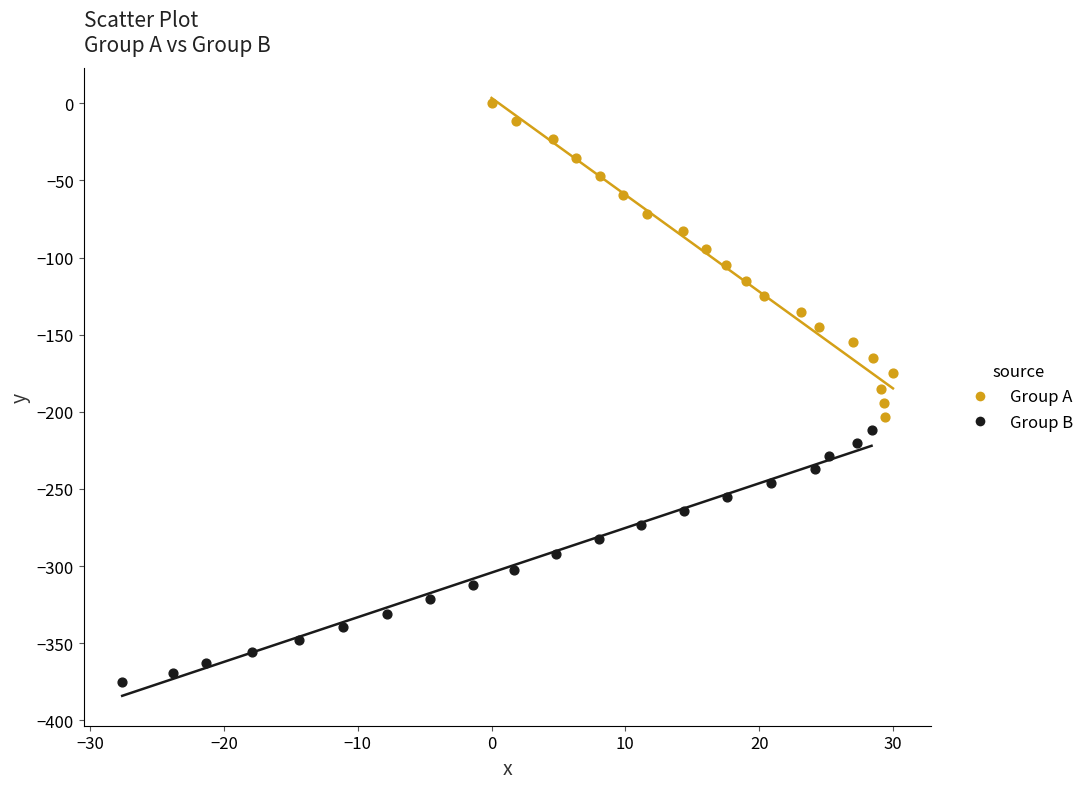

What are all the series names shown in the legend?

Group A, Group B